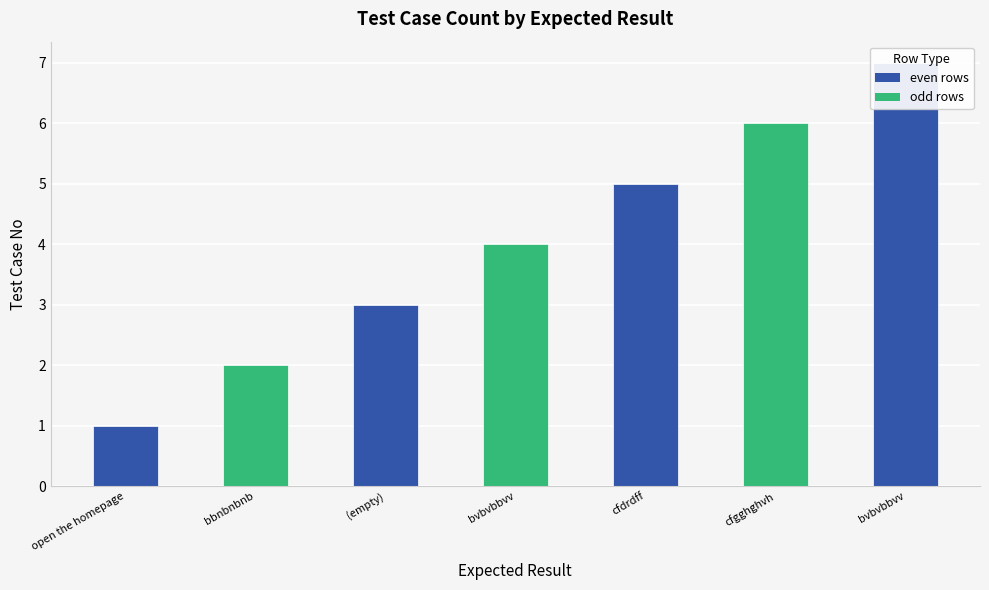

How many series are shown in this chart?

1